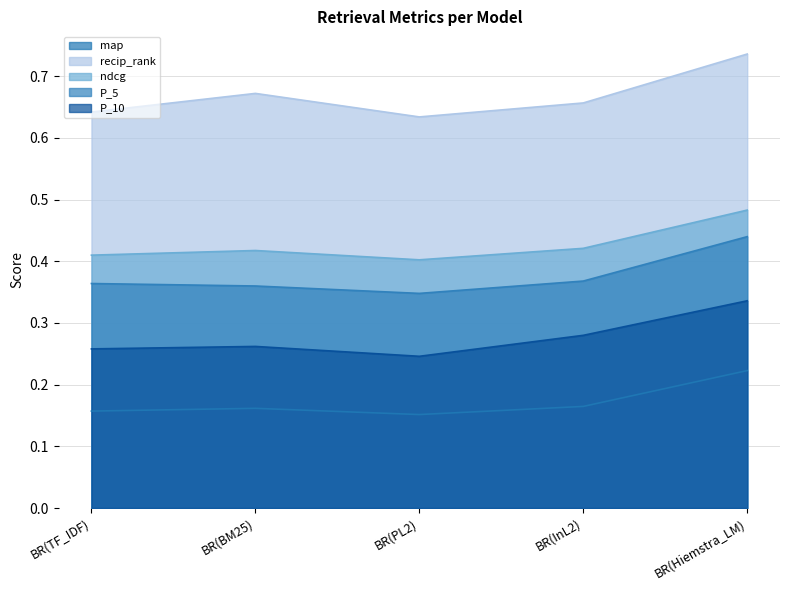

True or false: recip_rank has a value of 1.1 at BR(TF_IDF).

False